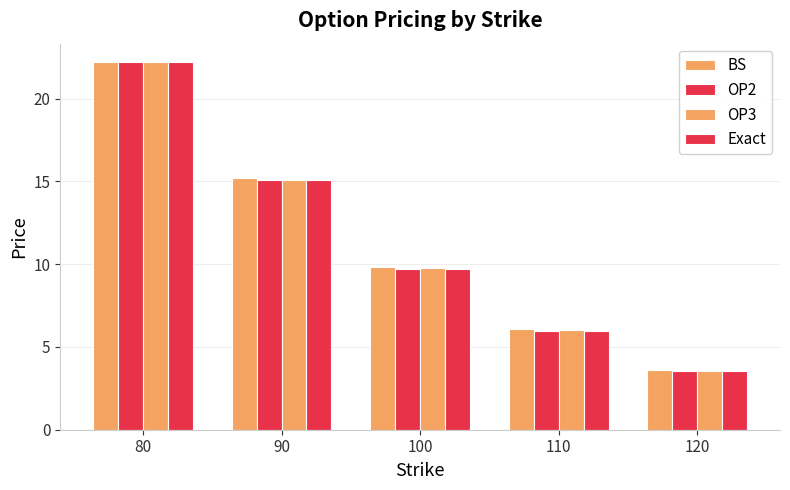

How many groups of bars are there?

5